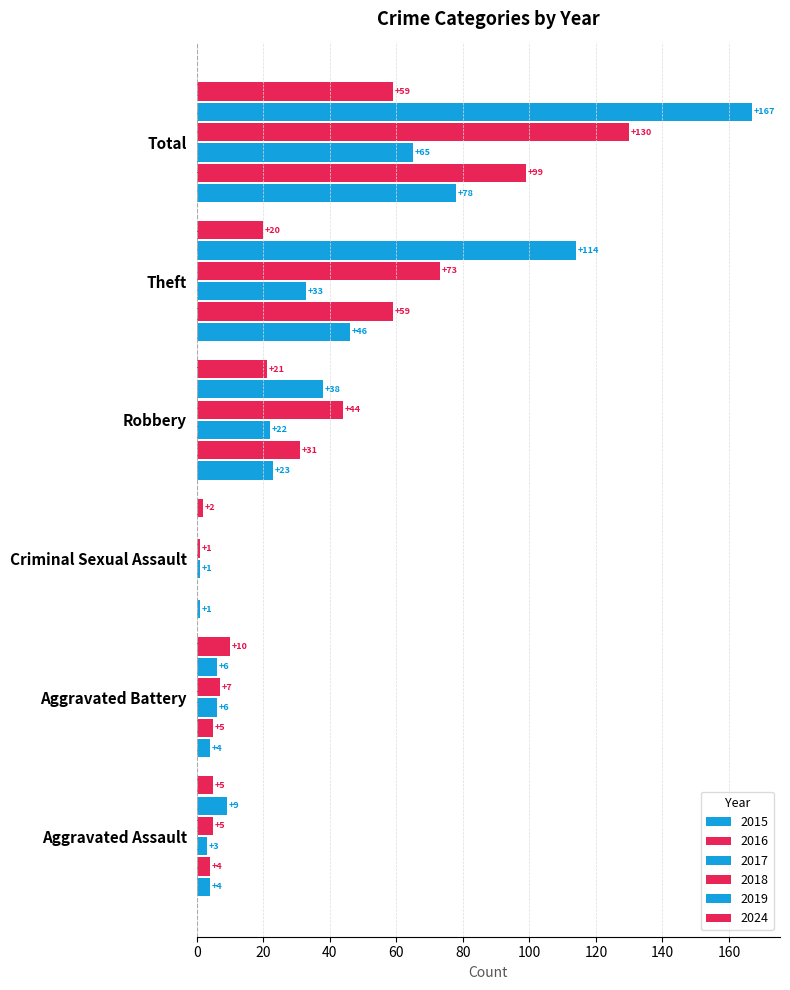

Which series has the largest total across all categories?

2019